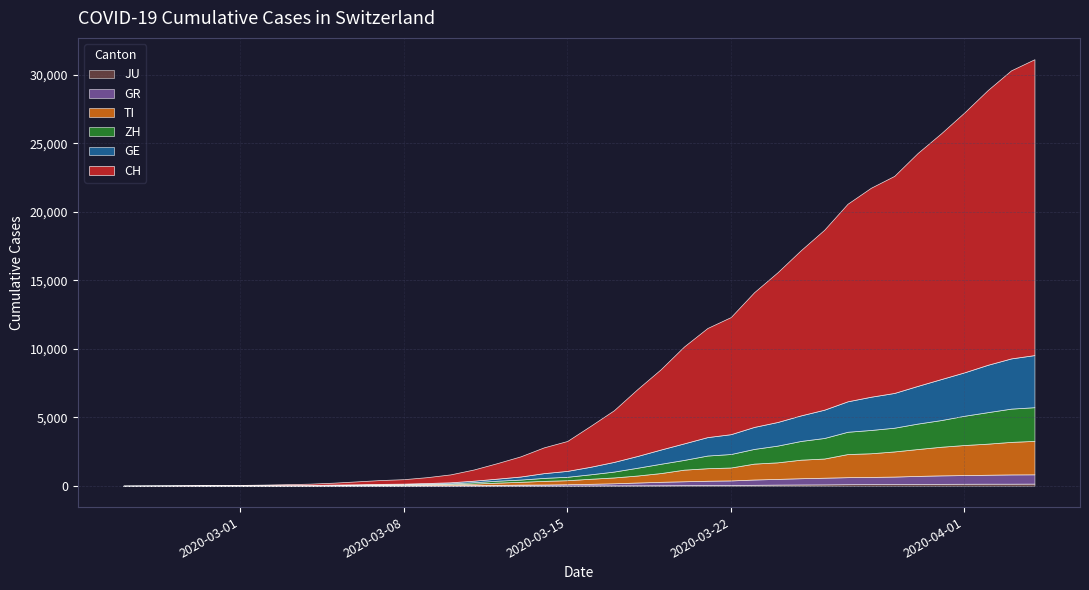

The CH series shows 27 at 3. True or false?

False